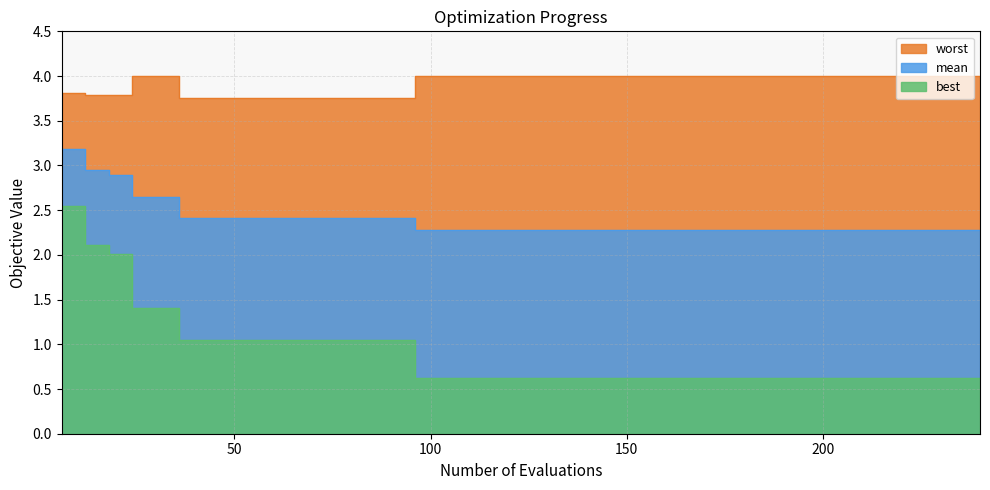

Is it true that mean equals 3.2 at 186?

False